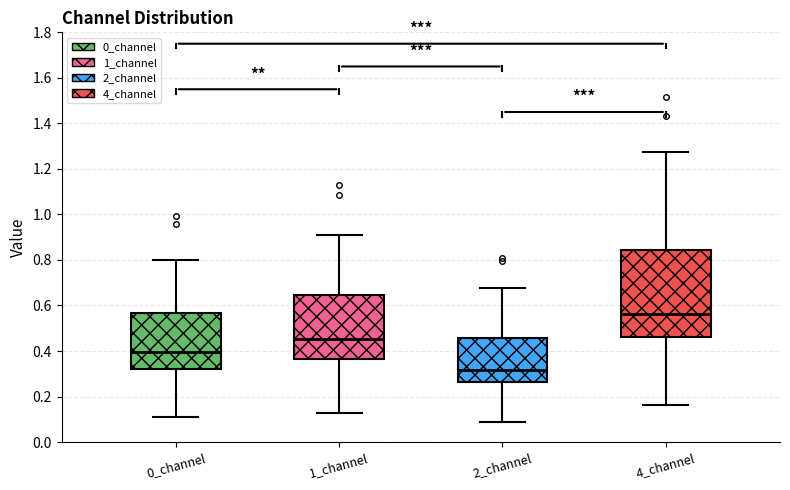

Which box is the tallest, from its lower edge to its upper edge?

4_channel